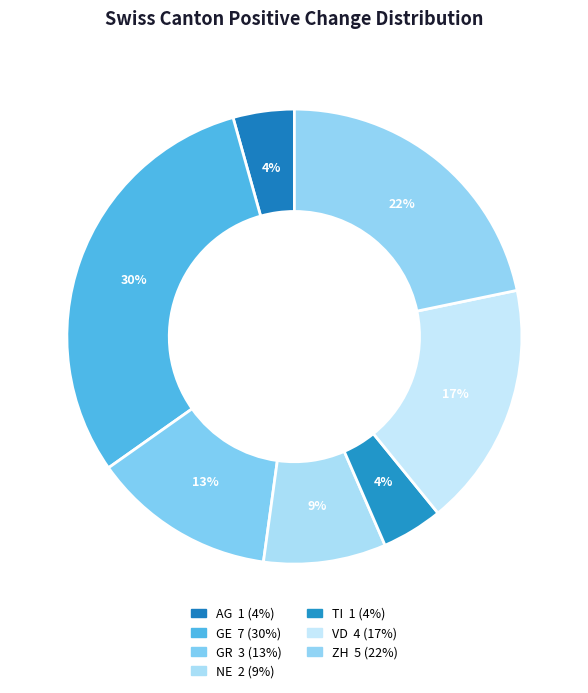

How many slices are in this pie chart?

7